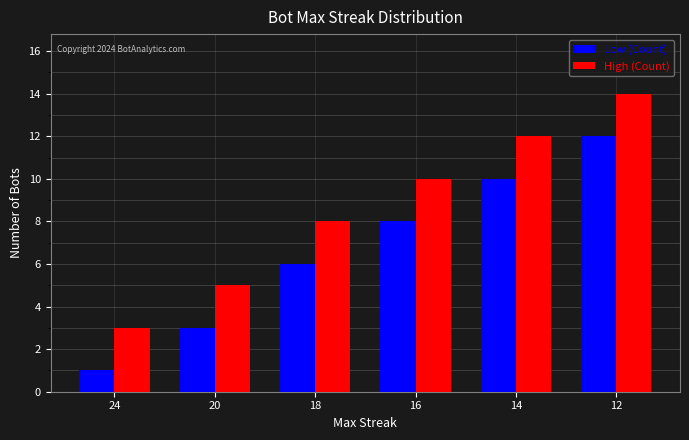

List the series in order of their overall mean, lowest first.

Low (Count), High (Count)